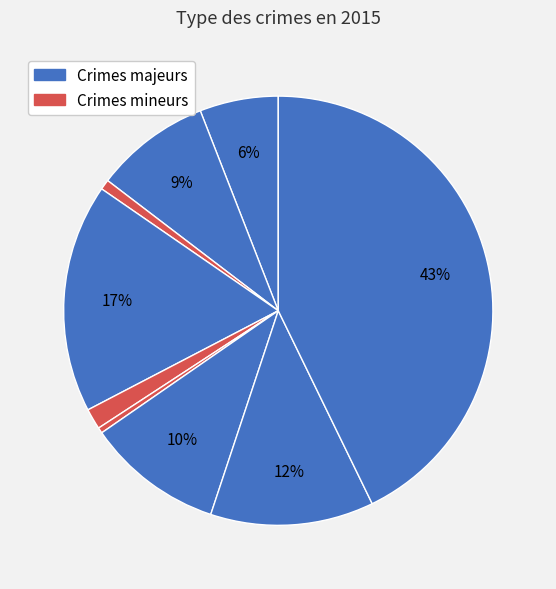

How many segments does this pie chart have?

9